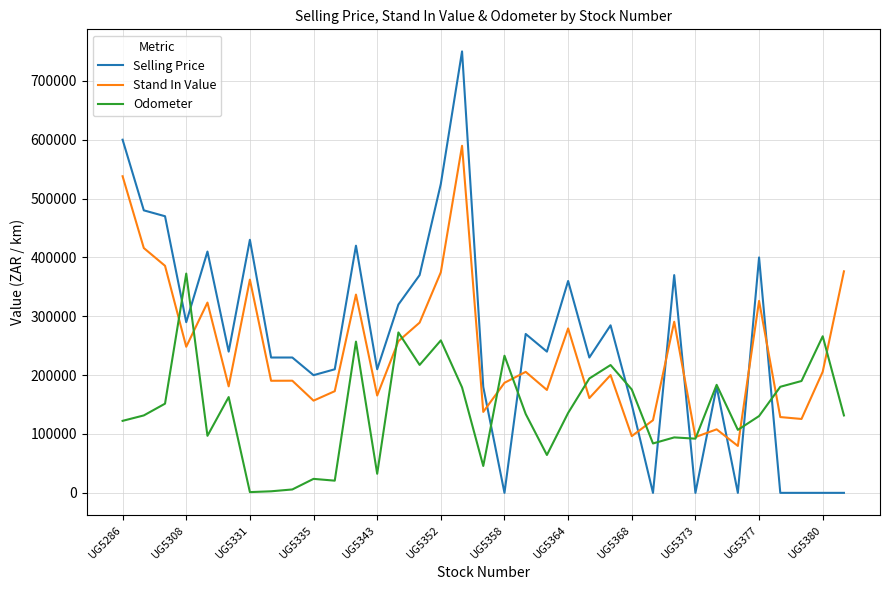

What is the maximum value for Odometer?

372472.0